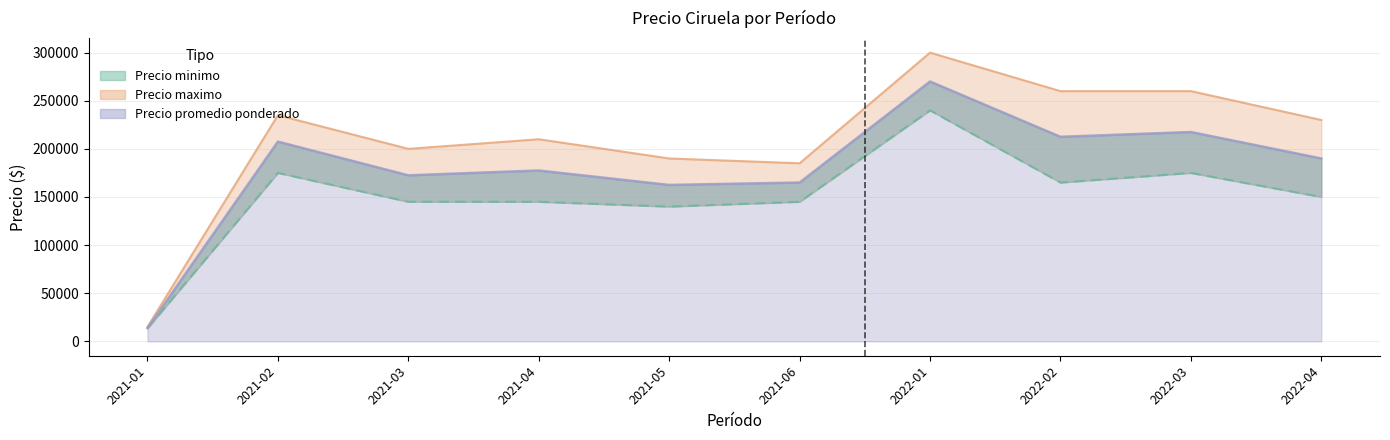

What is the spread (max minus min) of values at 2021-04?

65000